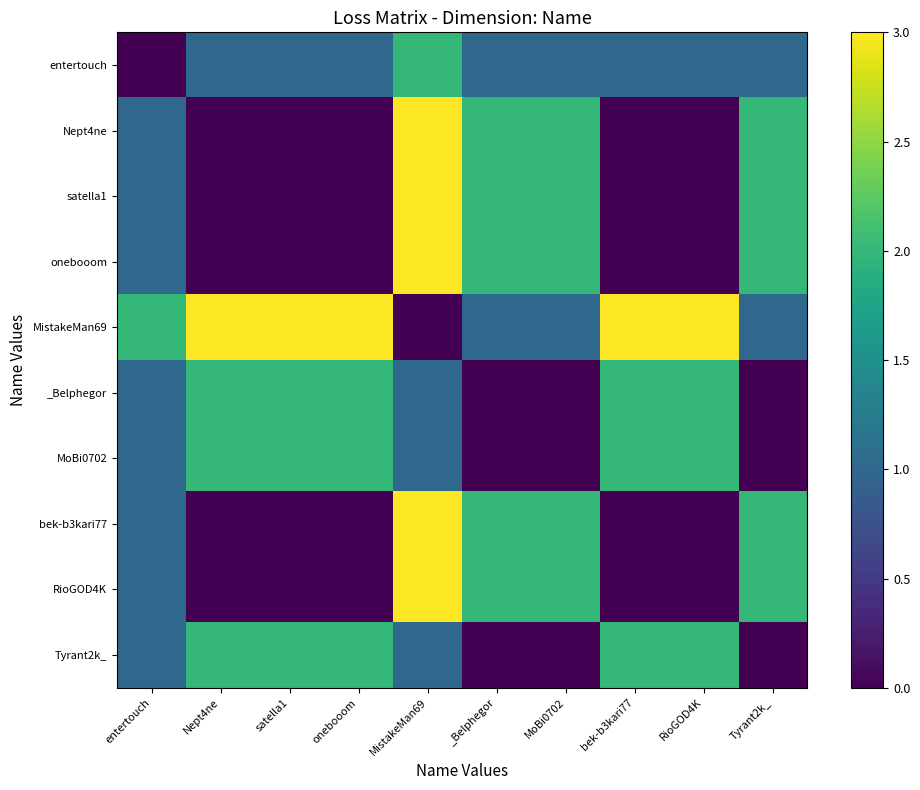

Count the number of categories in the chart.

10